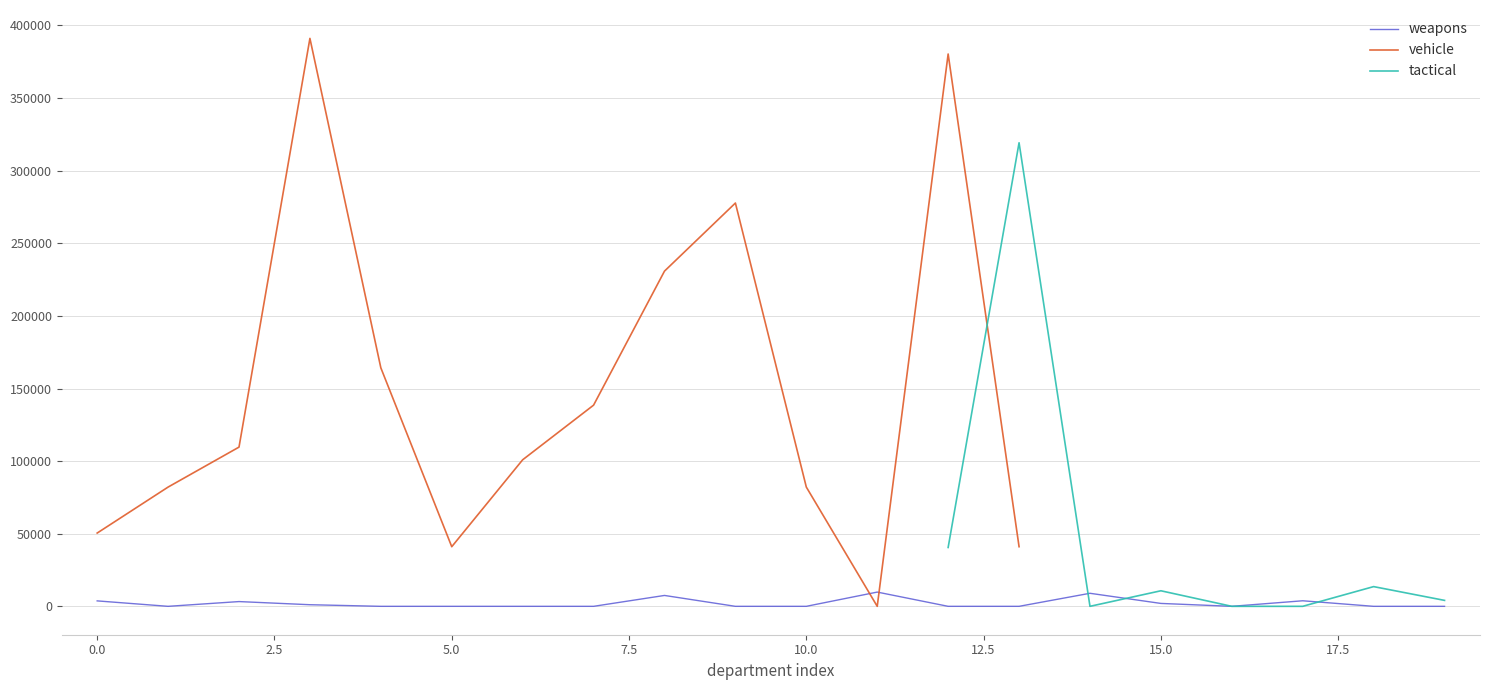

Between 13 and weapons, which is larger?

weapons